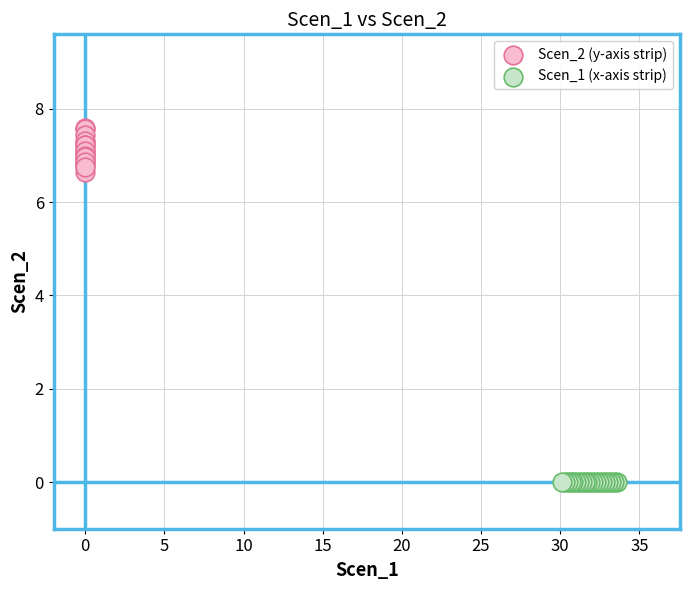

Which series contains the lowest Y value?

Scen_1 (x-axis strip)